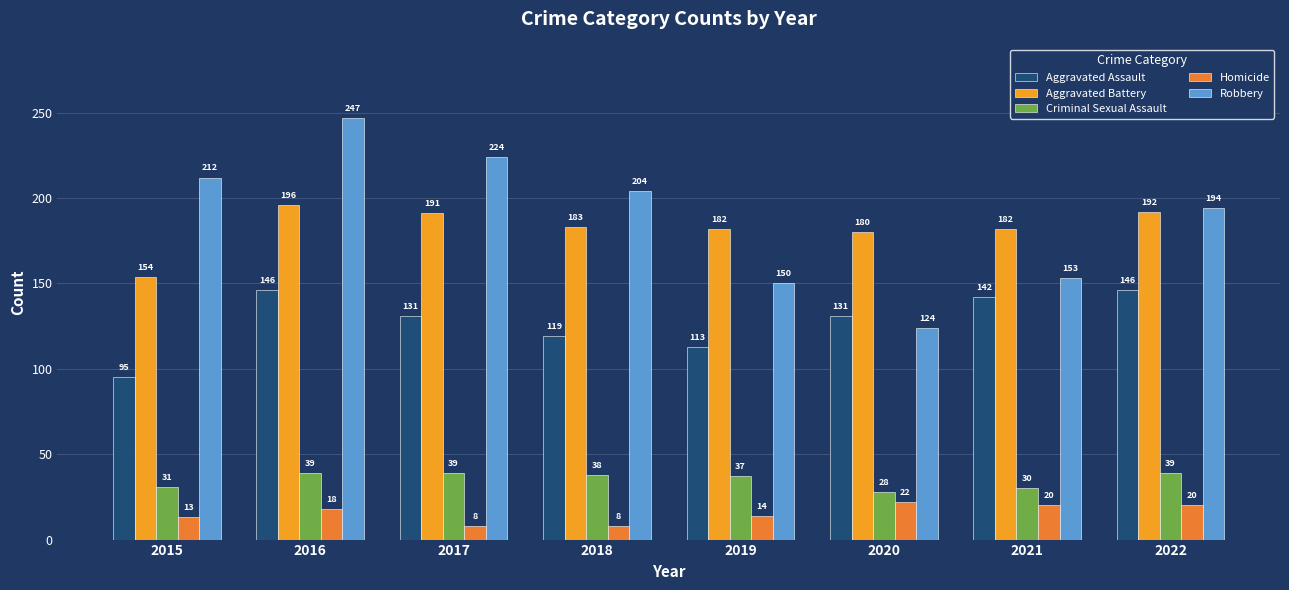

What is the maximum value for Homicide?

22